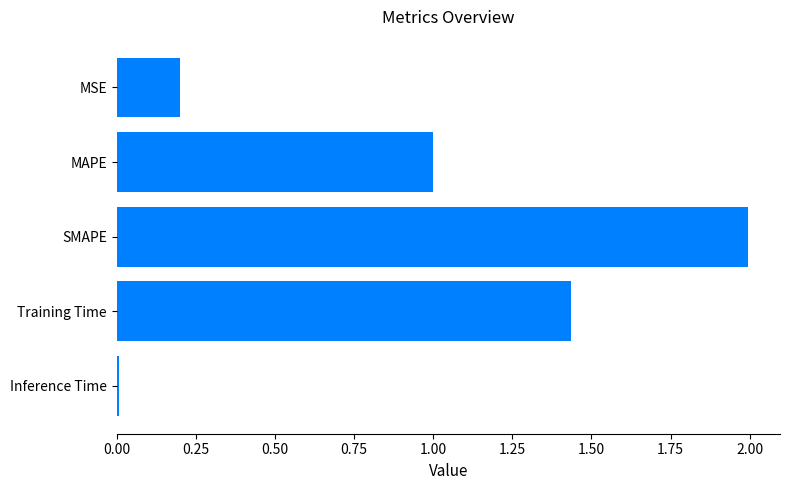

What is the sum of all values?

4.6